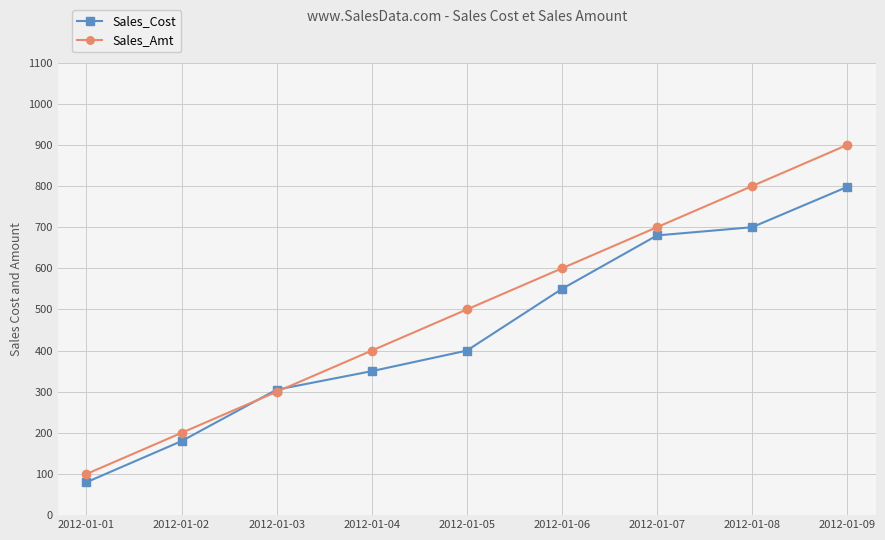

What is the maximum value for Sales_Amt?

900